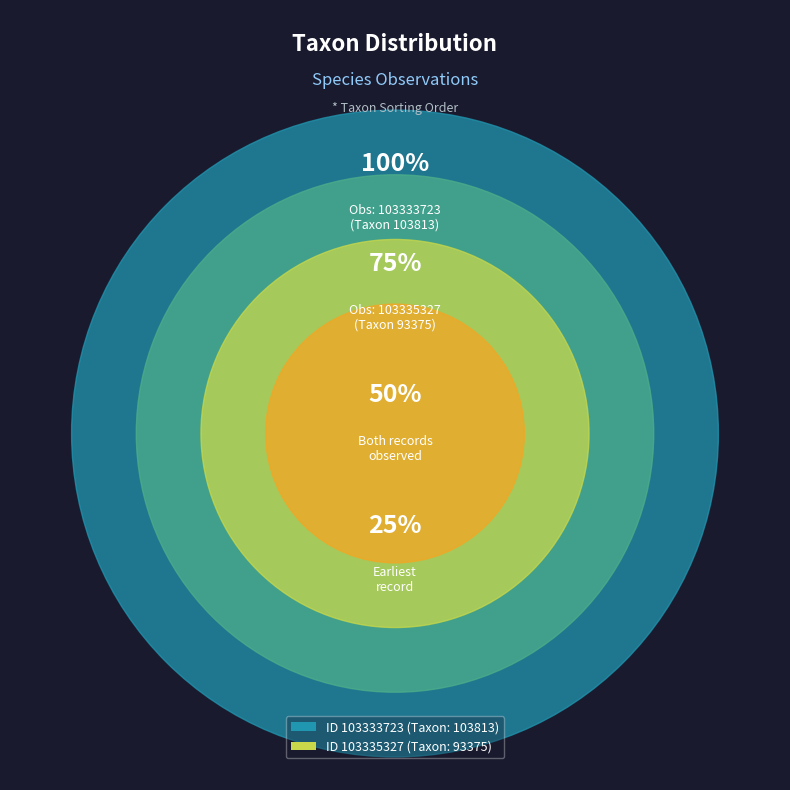

True or false: 103335327 accounts for 33% of the total.

False